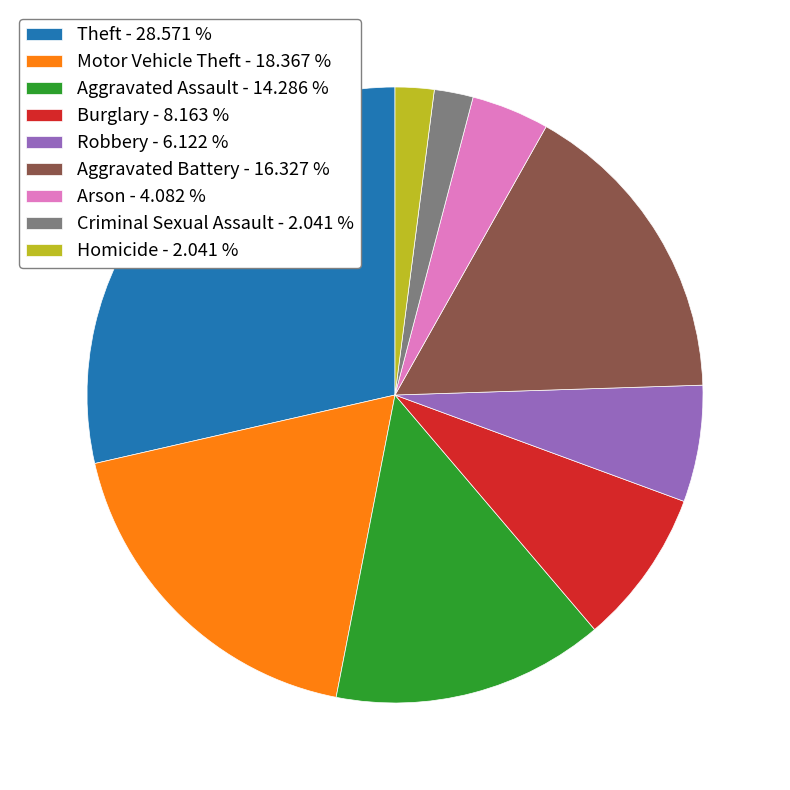

How many segments does this pie chart have?

9